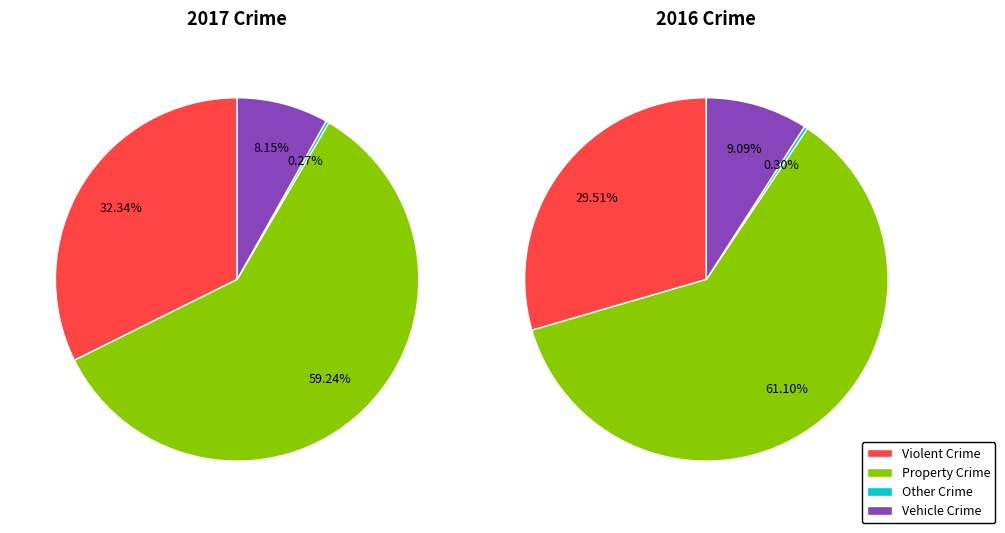

Does Robbery account for over 50% of the chart?

No